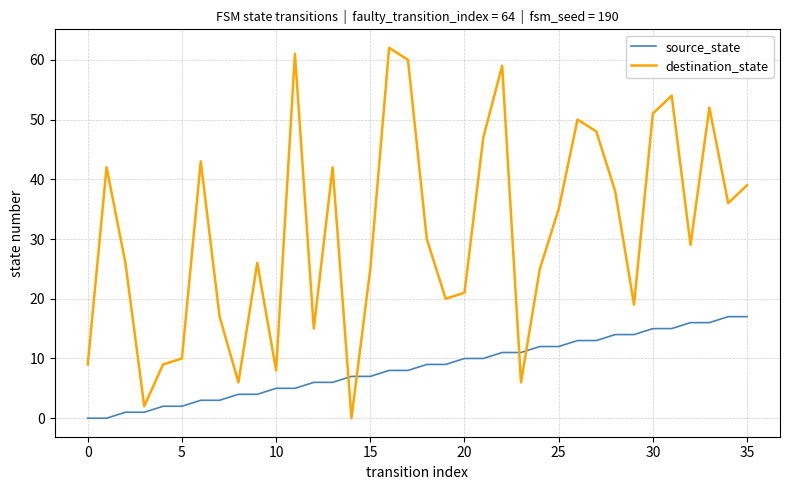

What is the difference between the maximum and minimum values in the source_state series?

17